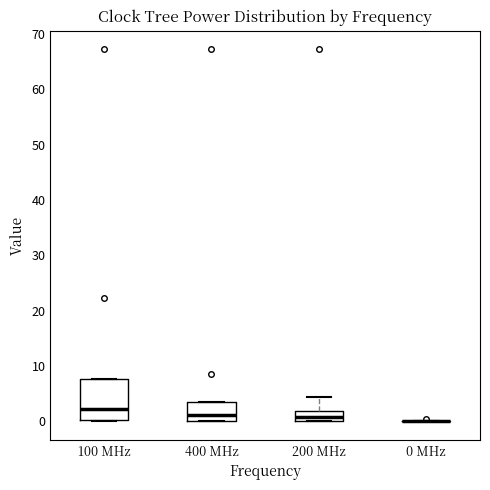

Reading left to right, transcribe this box plot: for each box, give where its median line is, the range the box spans, and where its two whiskers end, as read against the y-axis. The values are not printed on the chart, so give them approximately, as read against the axis.

100 MHz: median 2, box 0 to 8, whiskers 0 to 8
400 MHz: median 1, box 0 to 3, whiskers 0 to 3
200 MHz: median 1, box 0 to 2, whiskers 0 to 4
0 MHz: box collapsed to a line at 0, whiskers 0 to 0